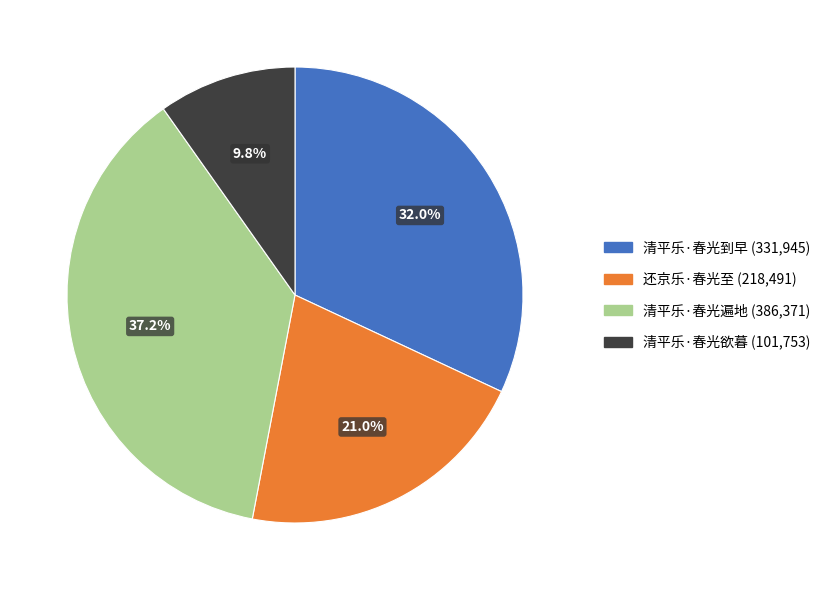

What percentage is the 还京乐·春光至 slice, to the nearest percent?

21%